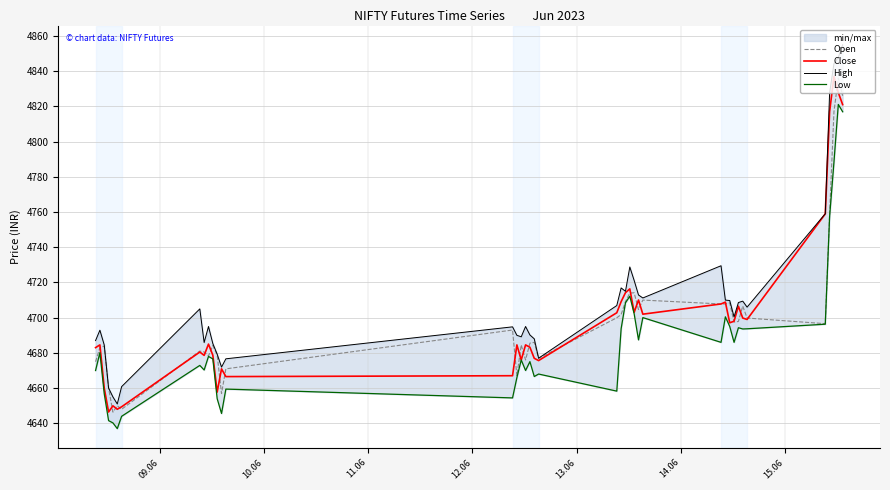

What is the lowest value of the Open series?

4646.4